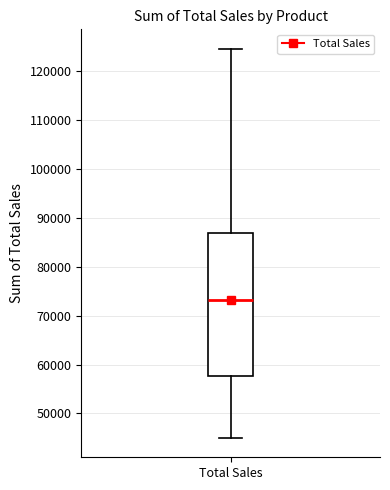

Where is the upper edge of the box for Total Sales on the y-axis? The values are not printed on the chart, so give them approximately, as read against the axis.

87000